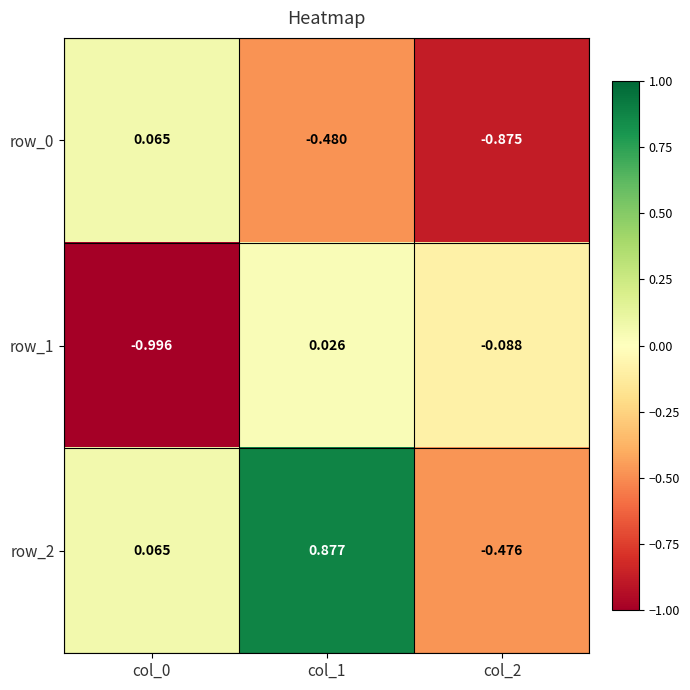

Is the value of row_2 at col_2 greater than the value of row_0 at col_2?

Yes